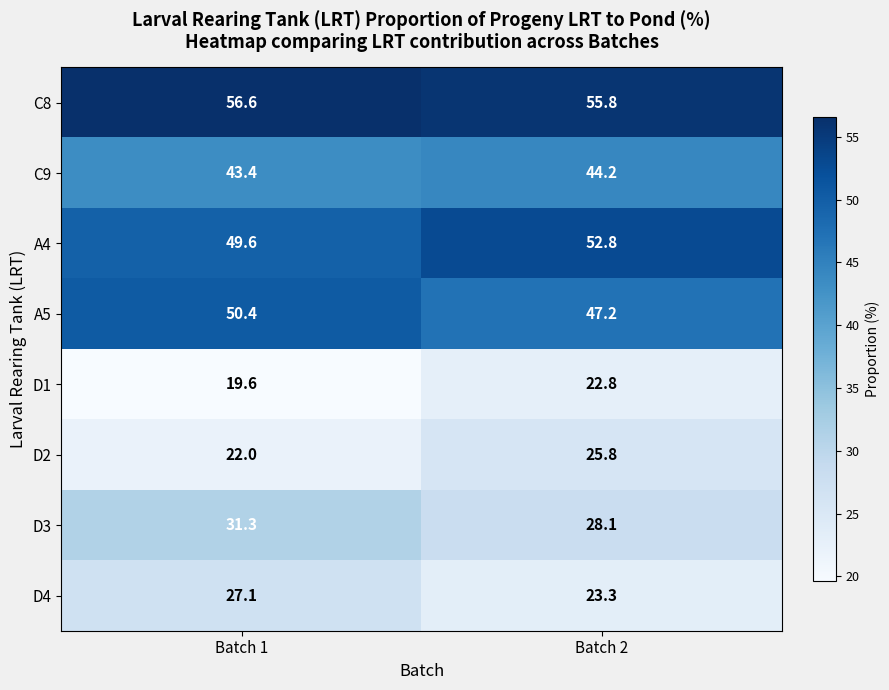

Read the C8 value at Batch 2.

55.8